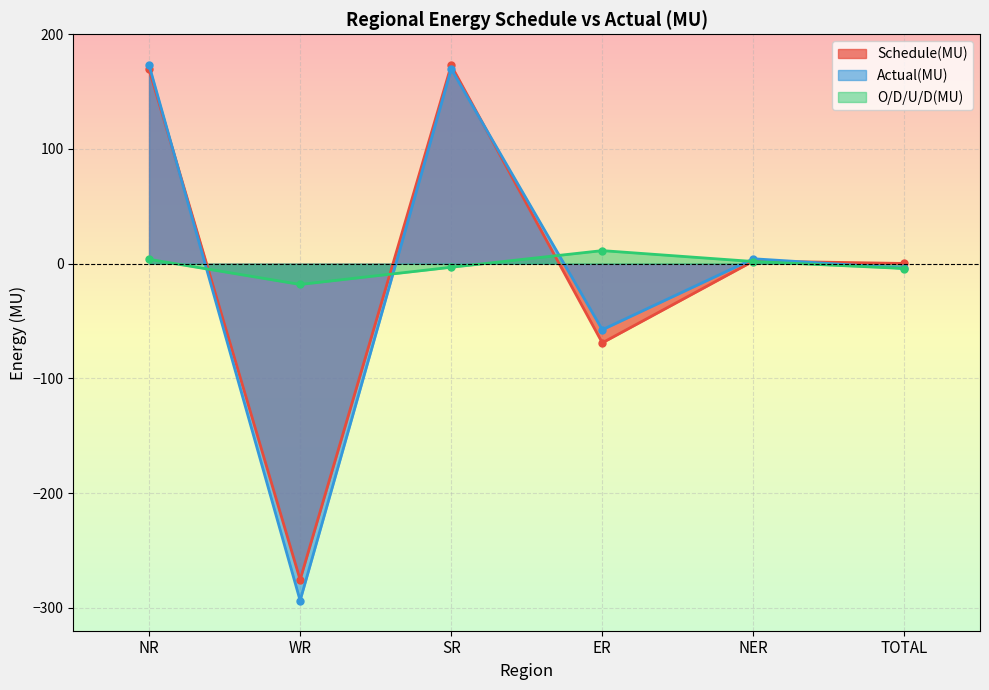

What is the value of the Actual(MU) point at the 5th from the left?

4.3